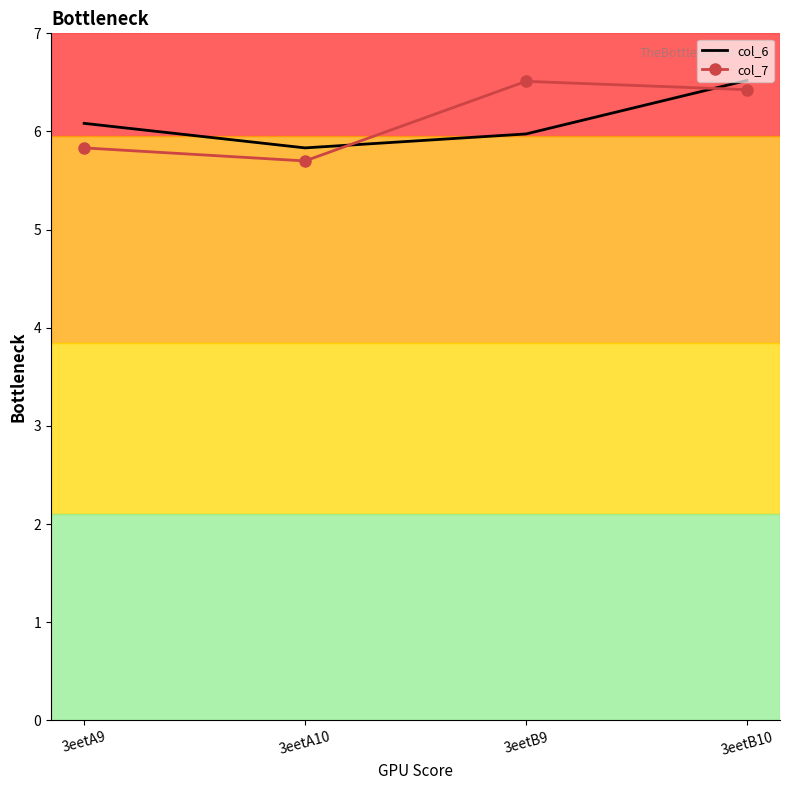

What is the highest value of the col_6 series?

6.5